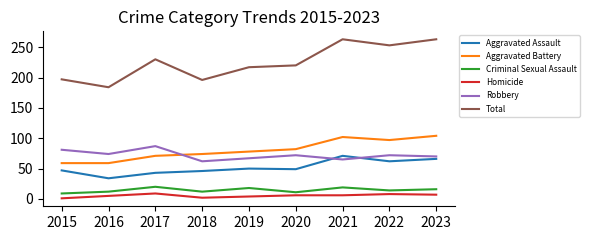

Does the chart have visible grid lines?

No